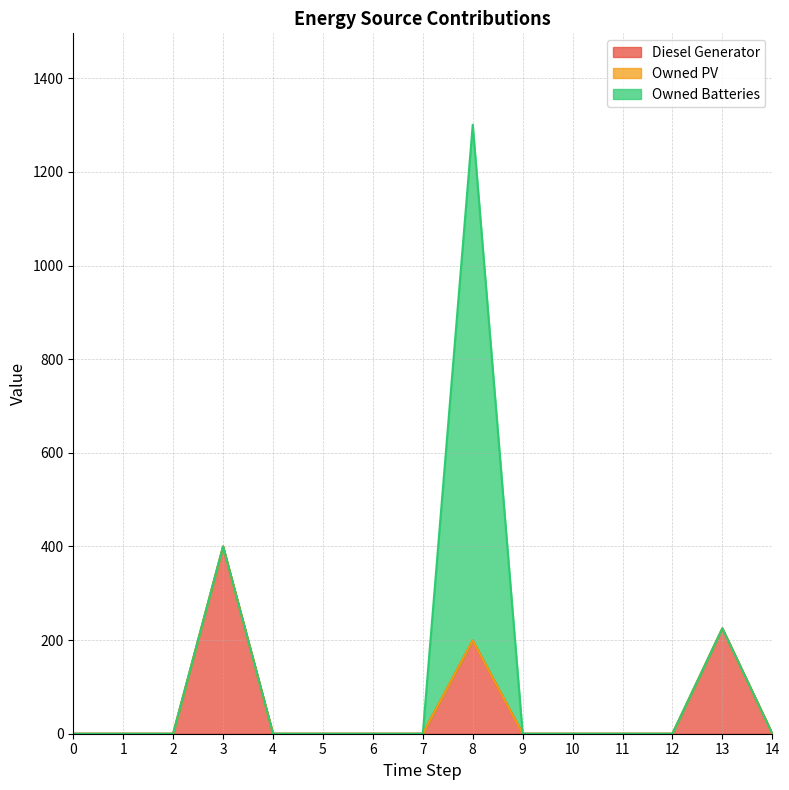

At which category is the sum across all series the highest?

8